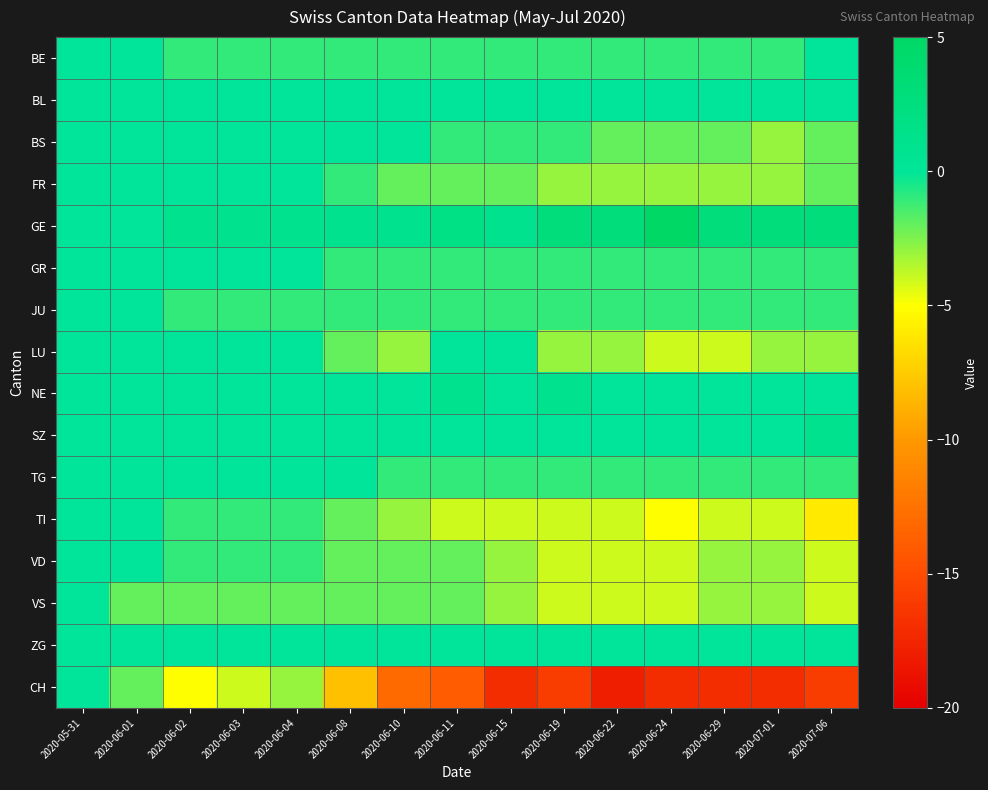

Between 2020-05-31 and 2020-06-11, which series saw the biggest shift?

CH